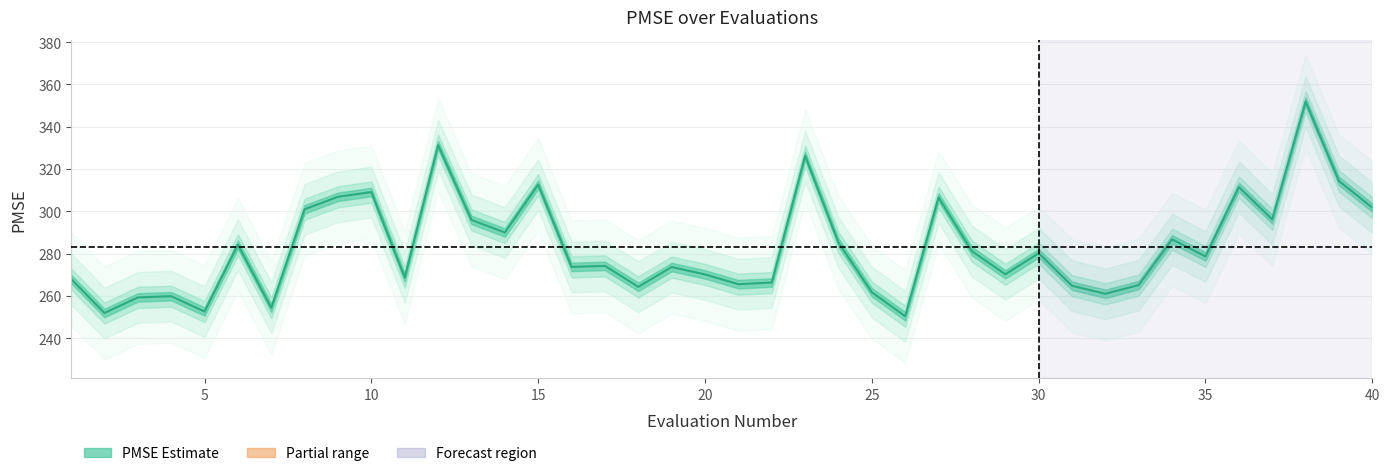

What is the greatest value displayed?

351.9